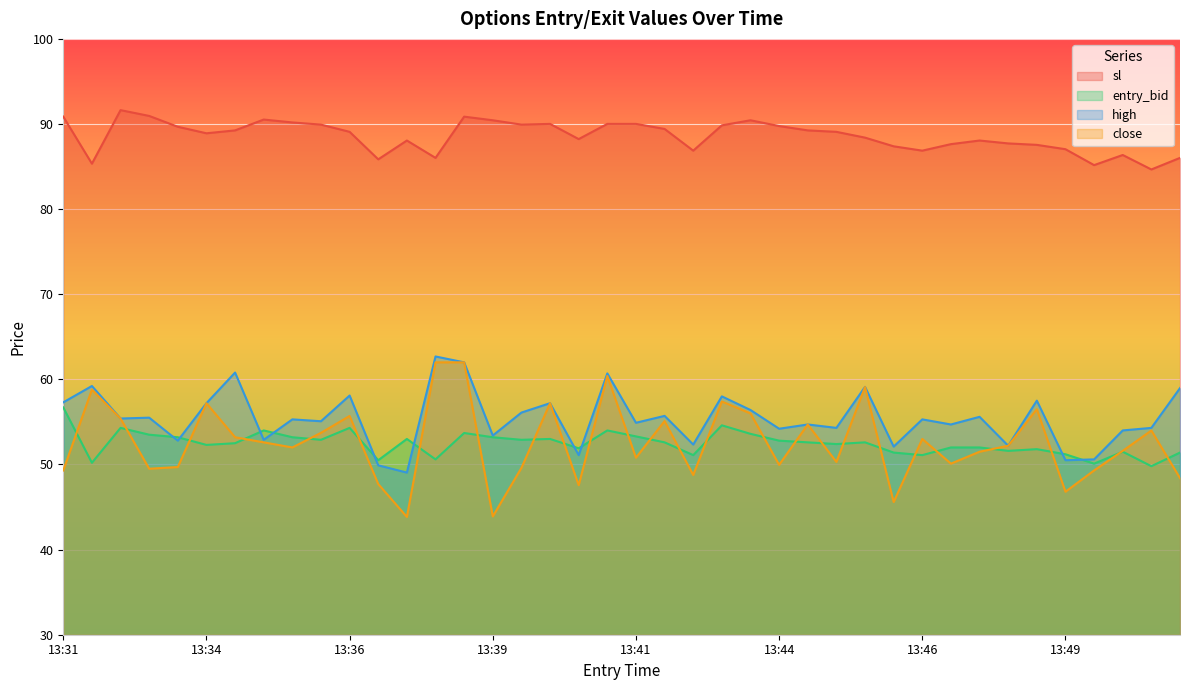

What is the maximum value for entry_bid?

56.7